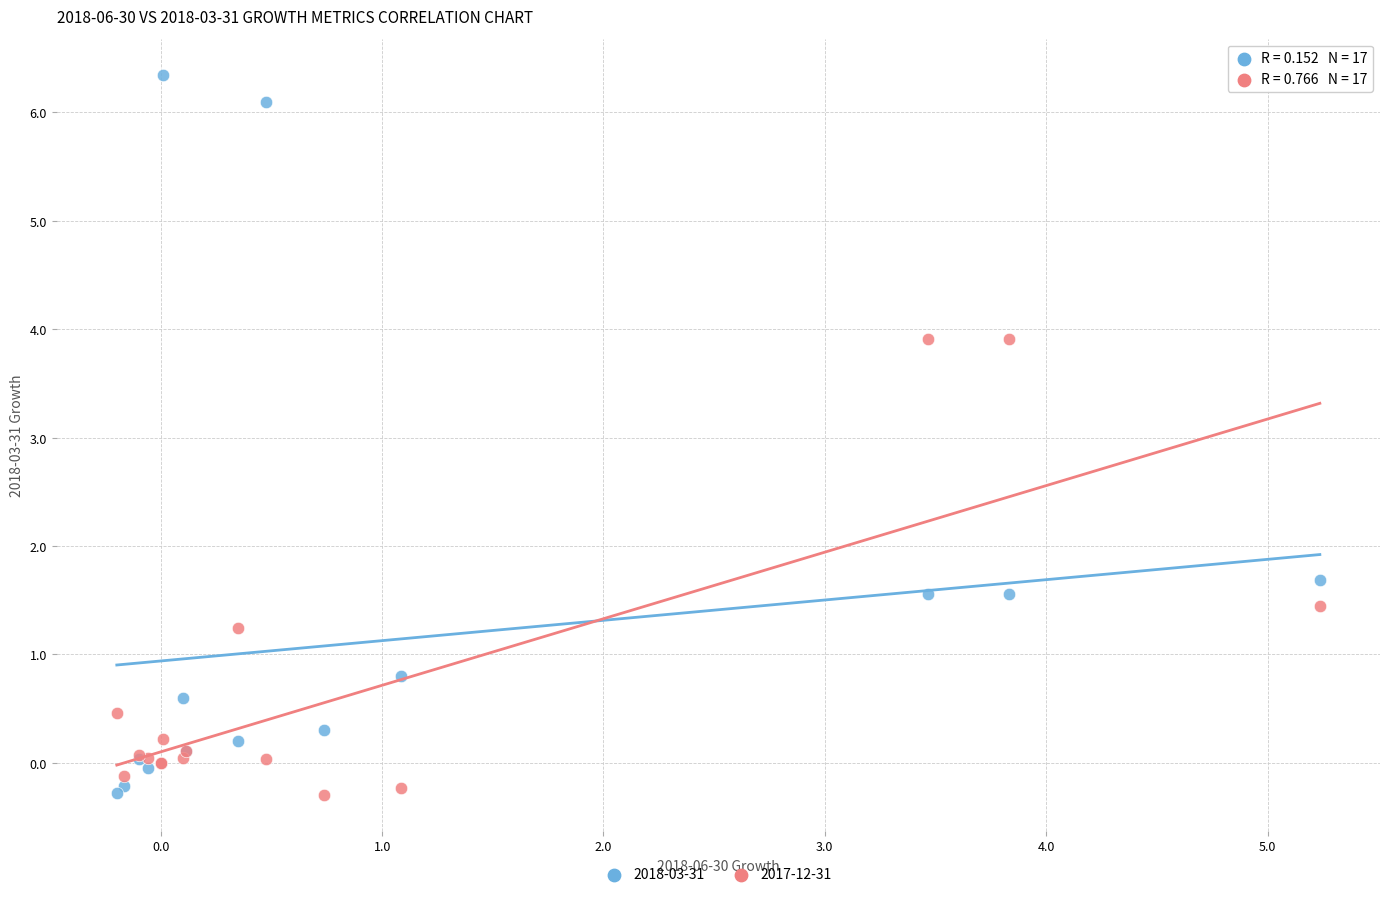

What are all the series names shown in the legend?

2018-03-31, 2017-12-31